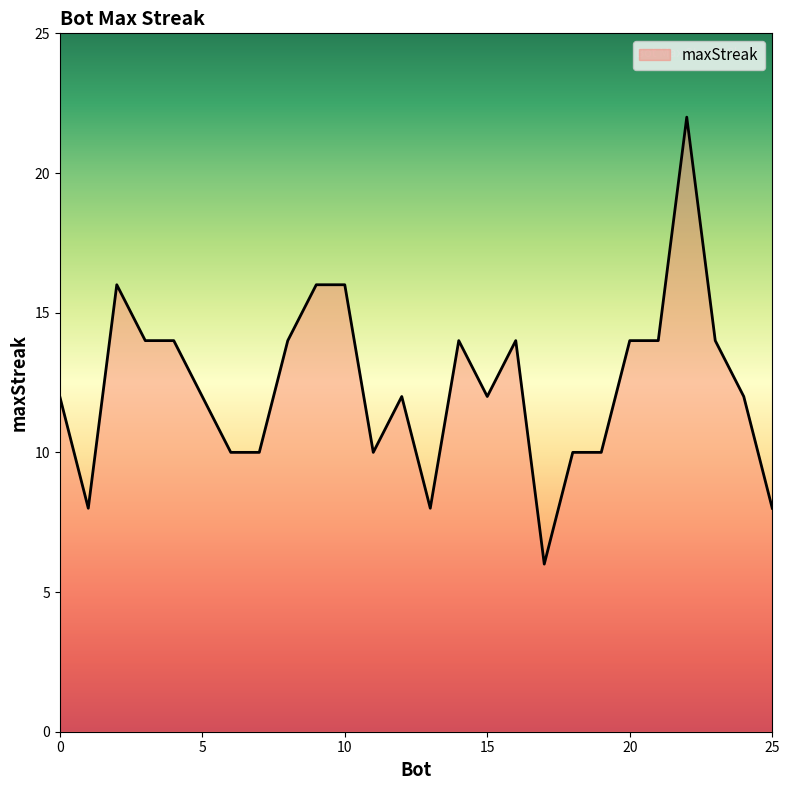

Does the chart have visible grid lines?

No